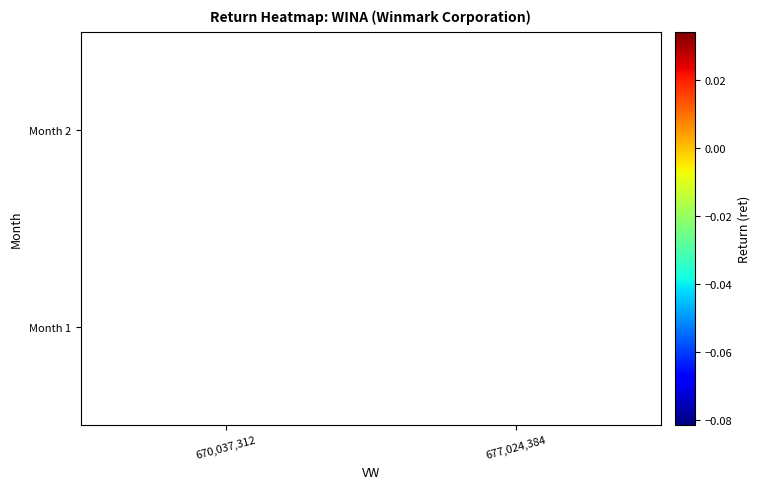

True or false: the data shows -0.1 at 0.

False